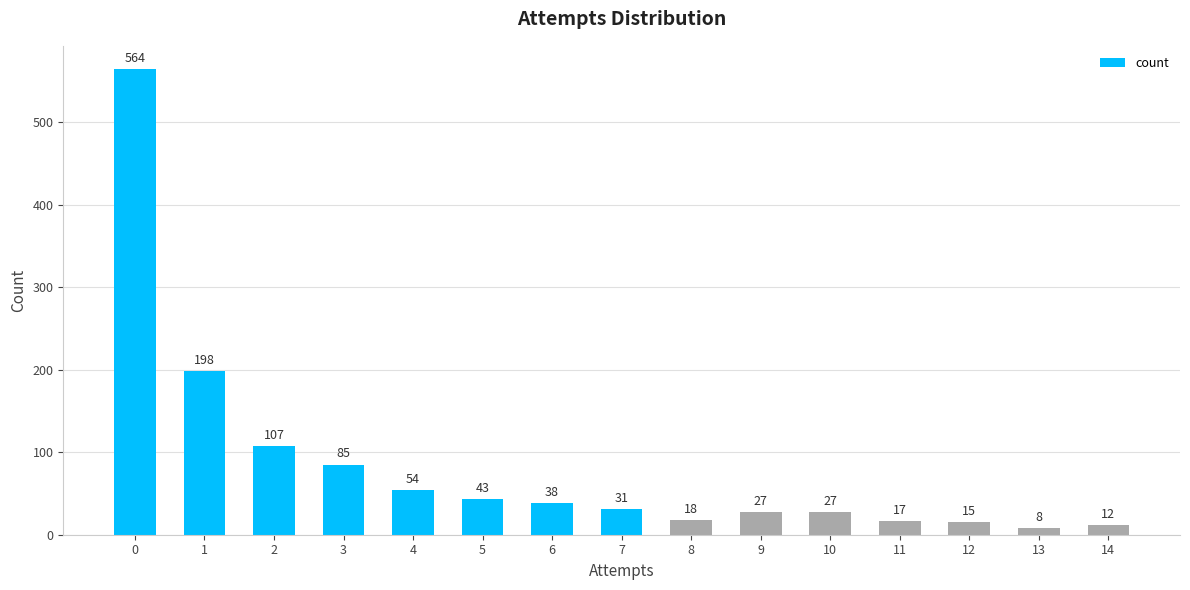

Reading right to left, list all the values displayed in this chart.

14=12	13=8	12=15	11=17	10=27	9=27	8=18	7=31	6=38	5=43	4=54	3=85	2=107	1=198	0=564